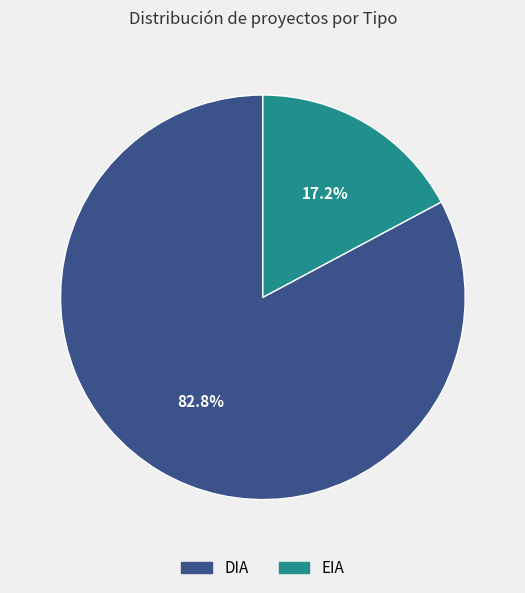

What percentage is the DIA slice, to the nearest percent?

83%